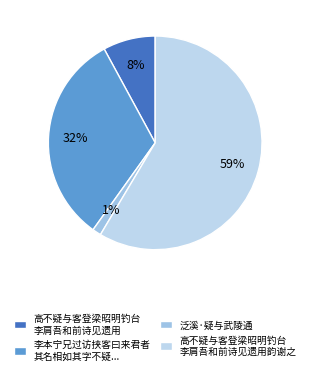

To the nearest percent, what is the average slice percentage?

25%